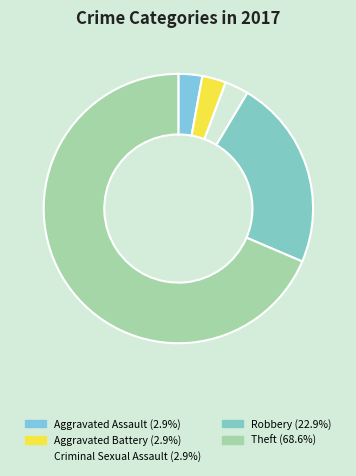

Count the number of slices in the pie.

5